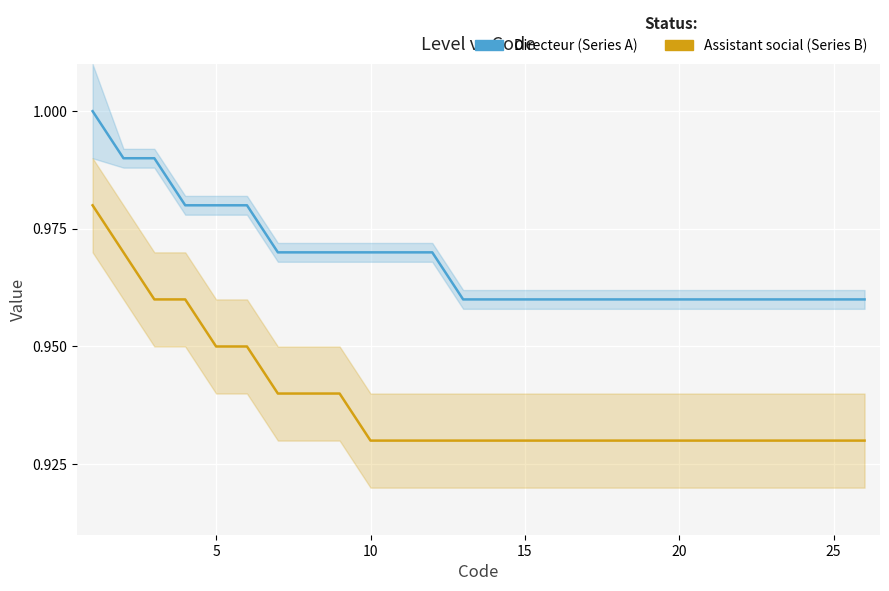

What is the greatest value displayed?

1.0